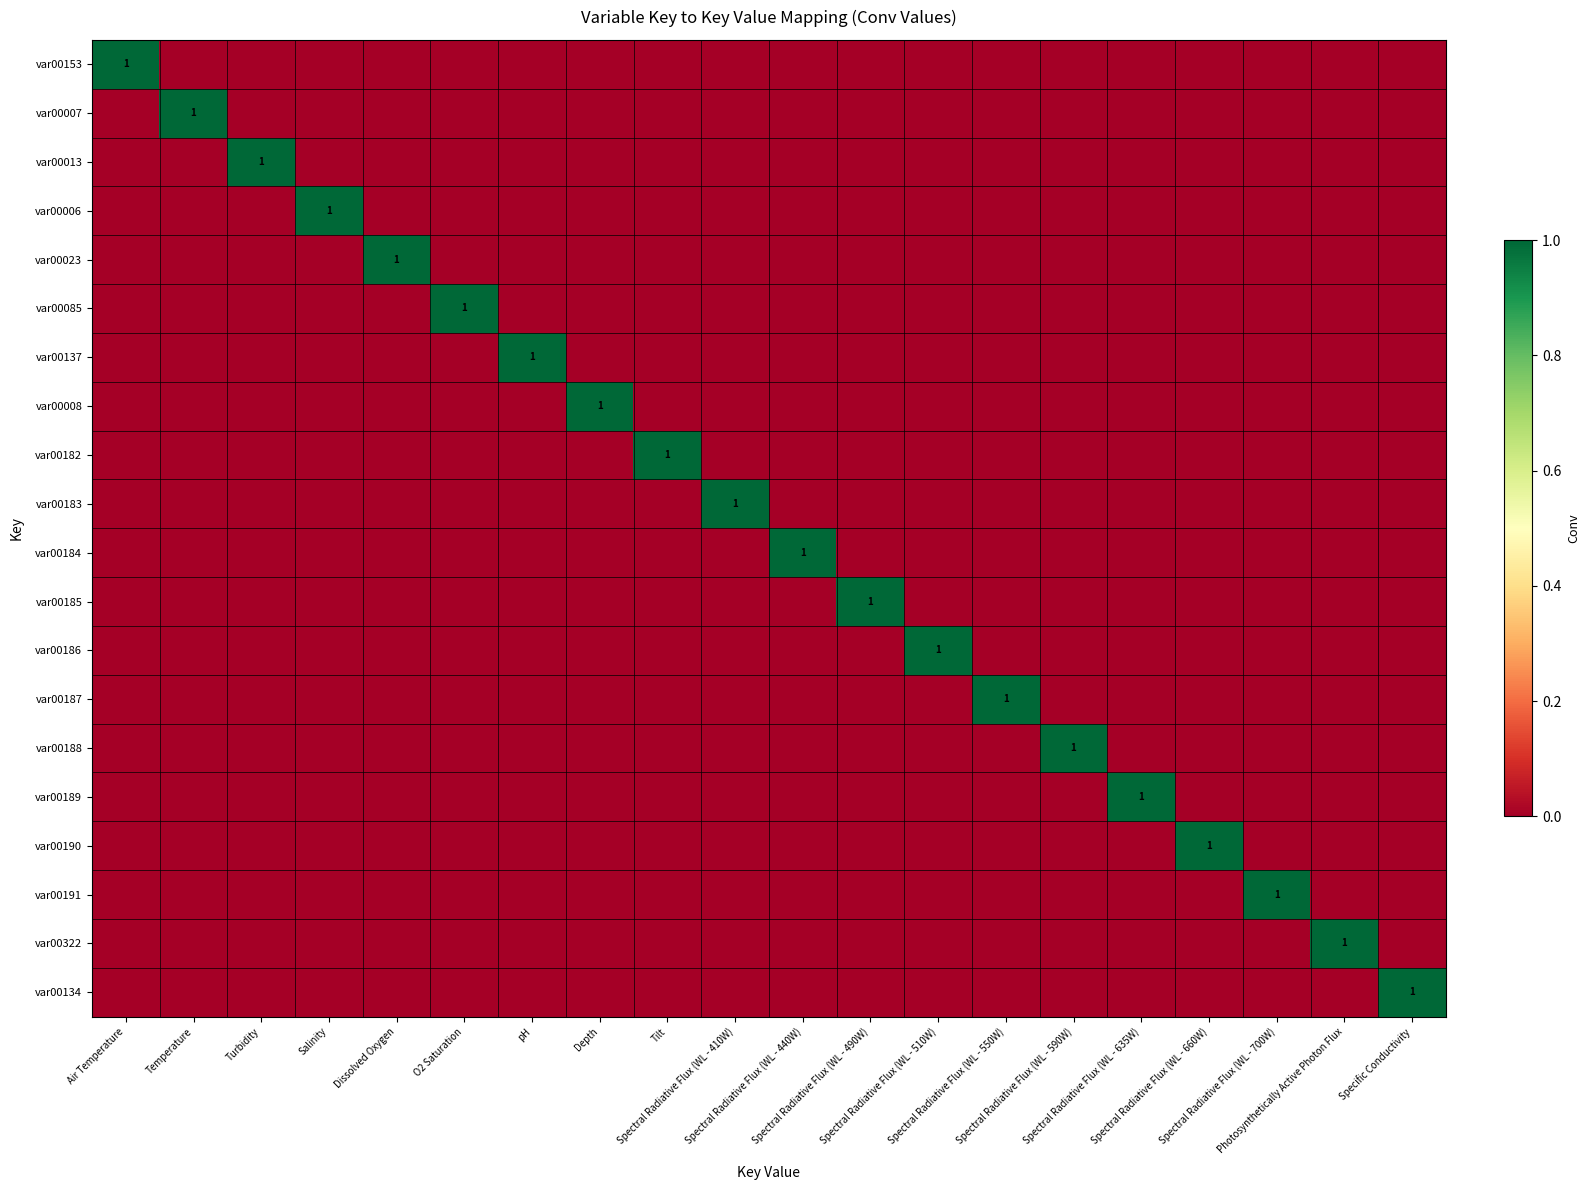

What is the sum of all var00185 values?

1